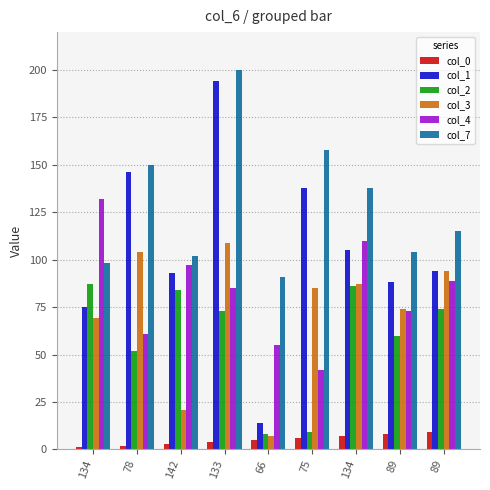

What is the spread (max minus min) of values at 134?

131